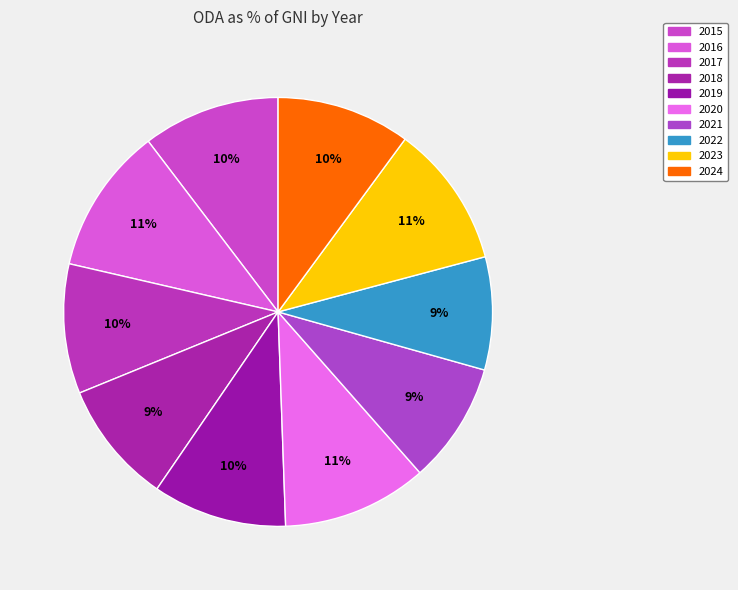

Combined, what portion of the pie is 2015 and 2020?

21.3%